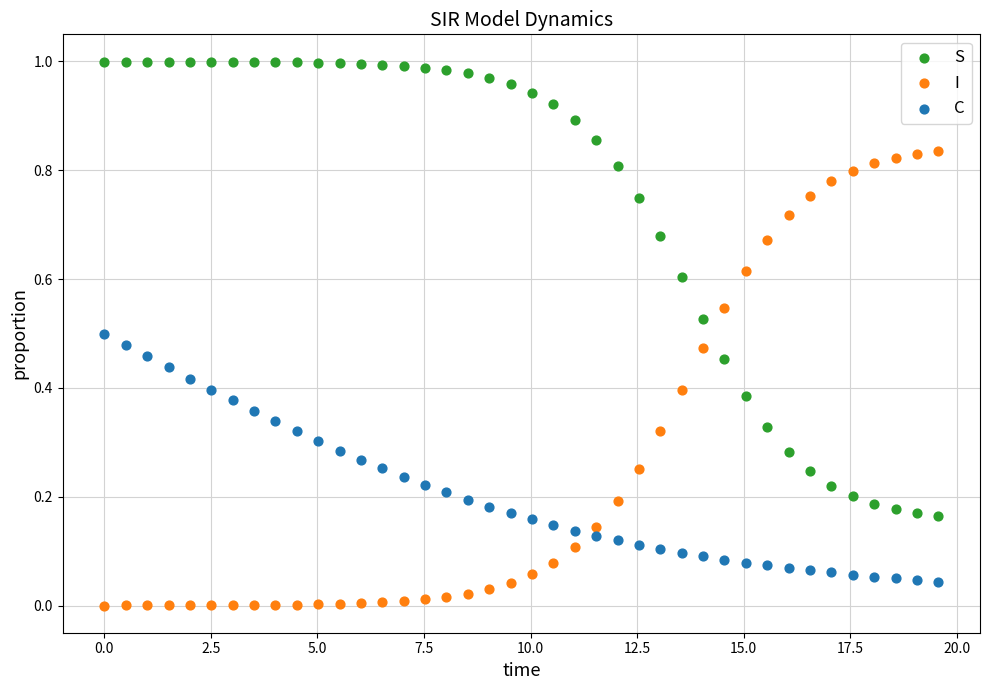

Across all data points, what is the range of X values (max minus min)?

19.6